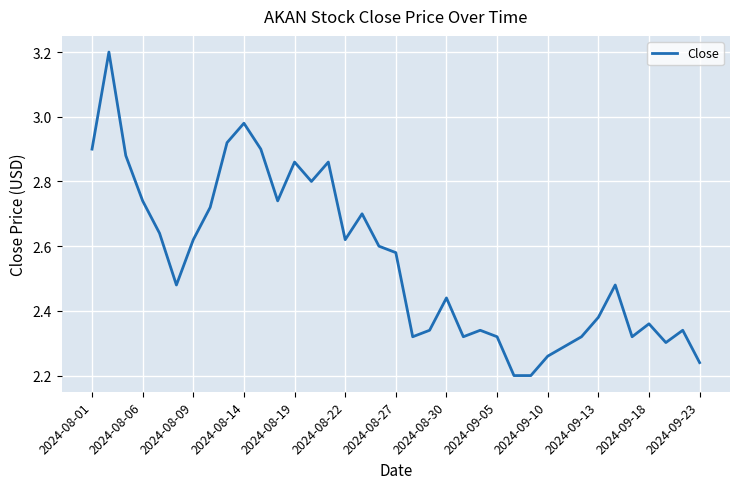

What is the maximum value shown in the chart?

3.2